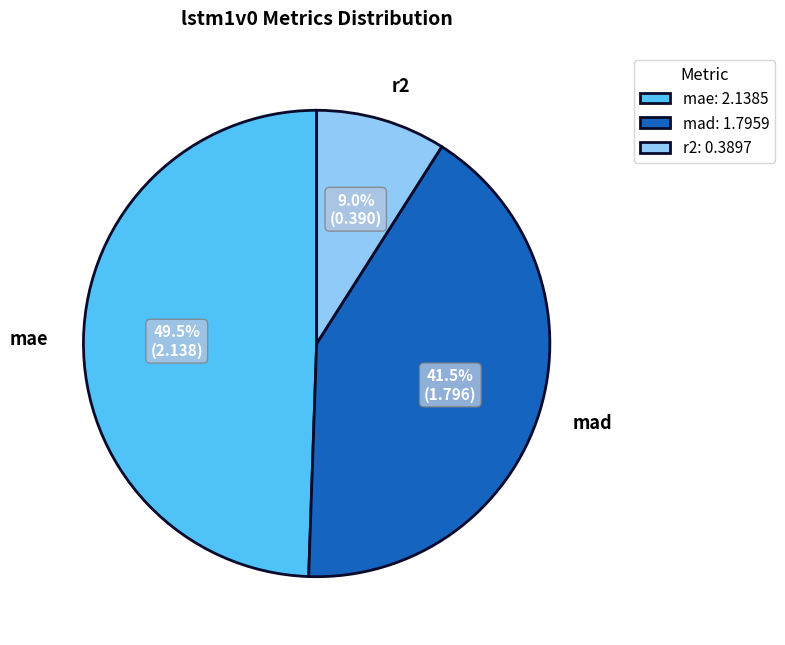

Does any single category account for the majority?

No